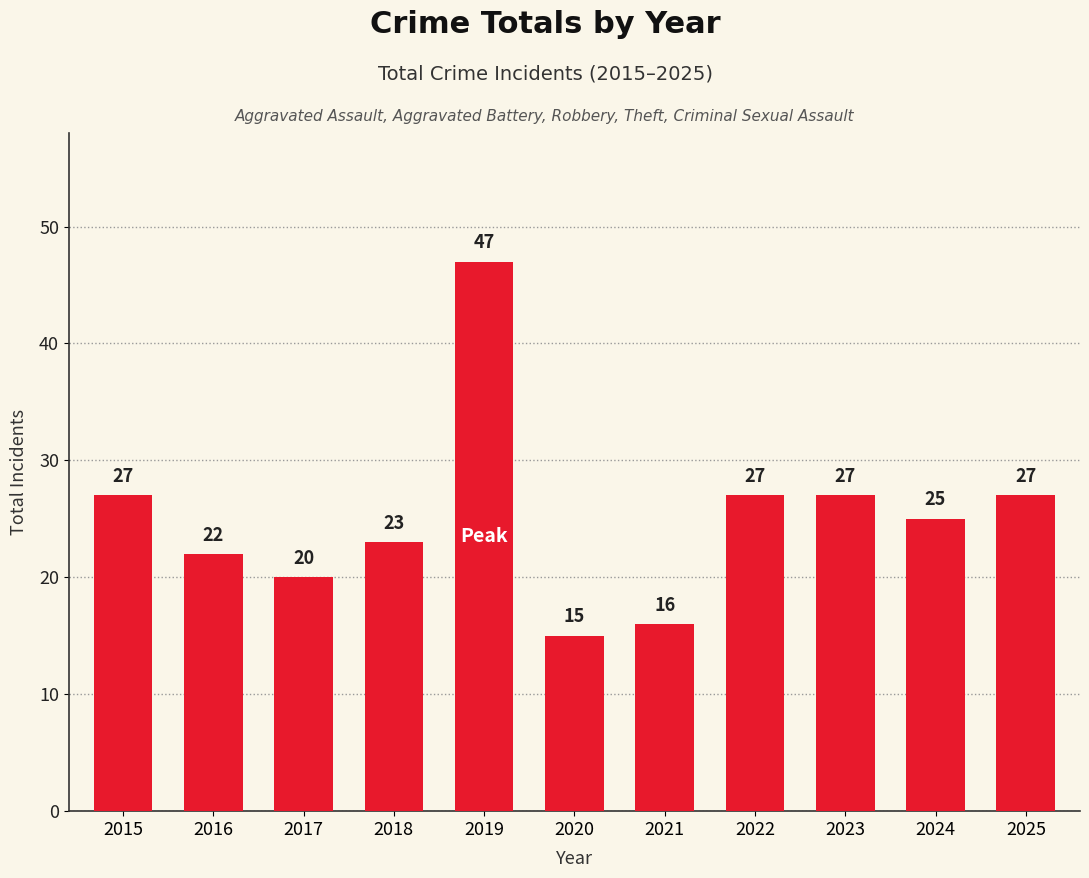

What is the change in value from 2021 to 2022?

+11